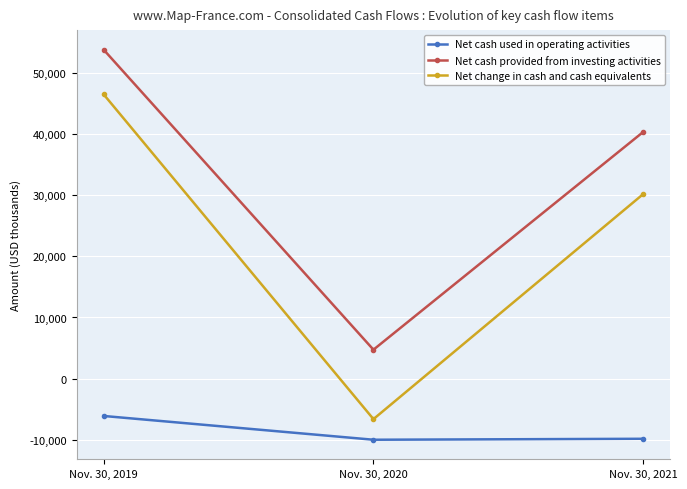

Rank the series by their average value, from lowest to highest.

Net cash used in operating activities, Net change in cash and cash equivalents, Net cash provided from investing activities